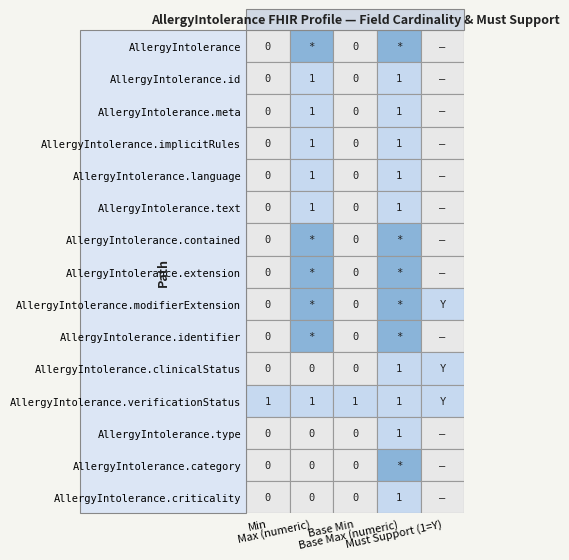

Reading left to right, extract all data points from this chart.

AllergyIntolerance: 0	99	0	99	0
AllergyIntolerance.id: 0	1	0	1	0
AllergyIntolerance.meta: 0	1	0	1	0
AllergyIntolerance.implicitRules: 0	1	0	1	0
AllergyIntolerance.language: 0	1	0	1	0
AllergyIntolerance.text: 0	1	0	1	0
AllergyIntolerance.contained: 0	99	0	99	0
AllergyIntolerance.extension: 0	99	0	99	0
AllergyIntolerance.modifierExtension: 0	99	0	99	1
AllergyIntolerance.identifier: 0	99	0	99	0
AllergyIntolerance.clinicalStatus: 0	0	0	1	1
AllergyIntolerance.verificationStatus: 1	1	1	1	1
AllergyIntolerance.type: 0	0	0	1	0
AllergyIntolerance.category: 0	0	0	99	0
AllergyIntolerance.criticality: 0	0	0	1	0